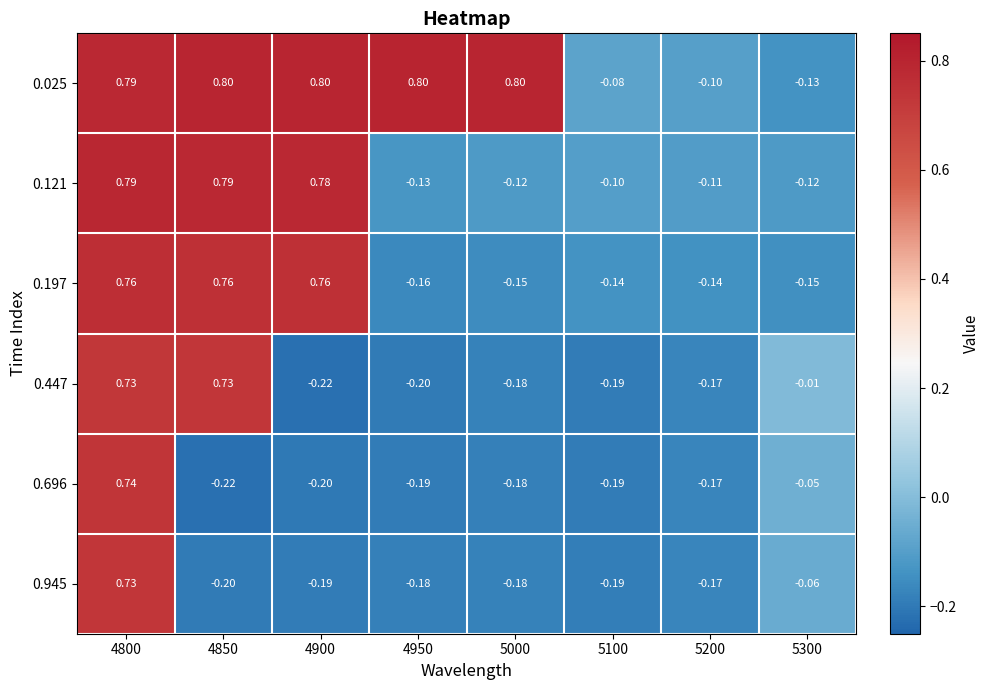

How many values in the 0.197 series are below 0?

5